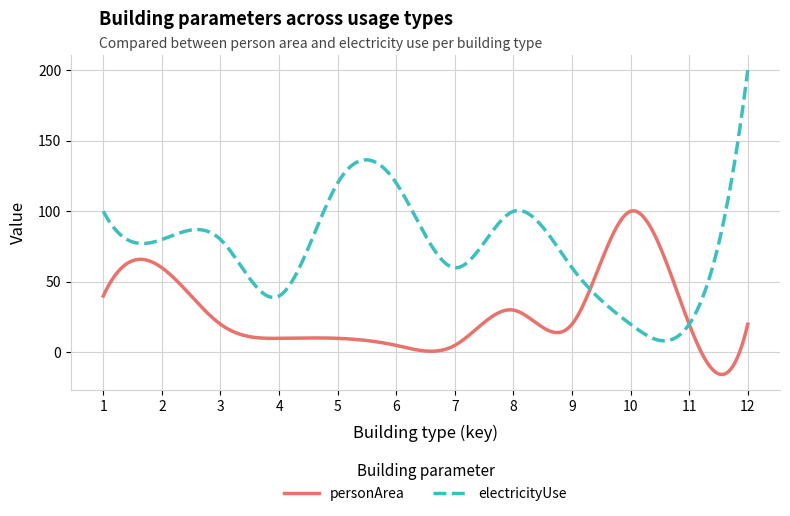

Which series has the largest total across all categories?

electricityUse